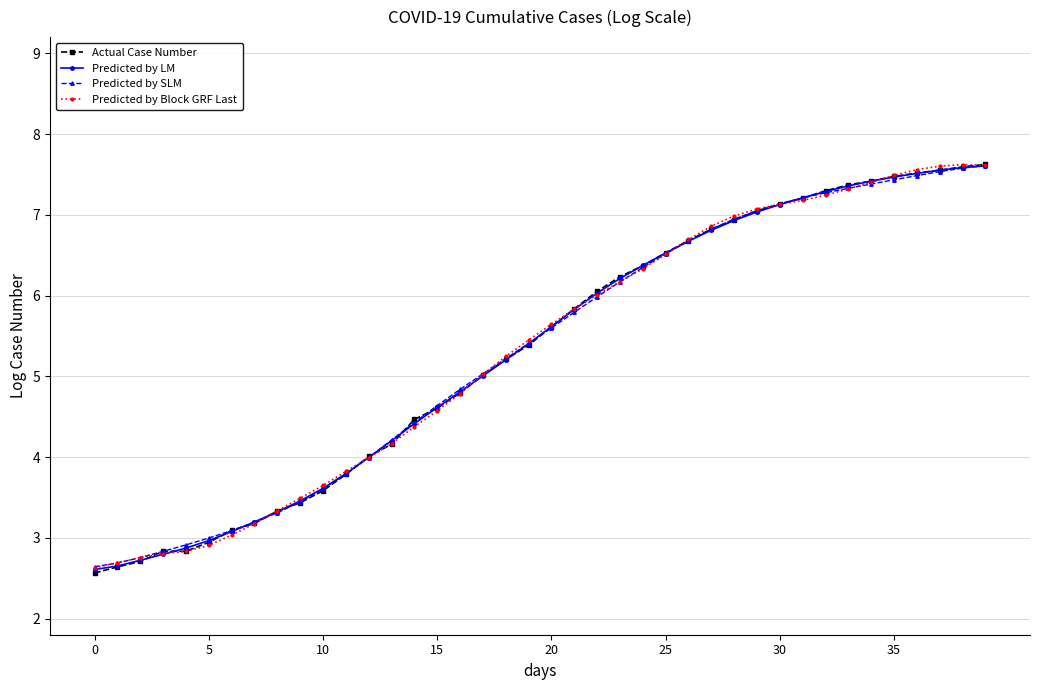

Reading right to left, extract all data points from this chart.

Actual Case Number: 7.6	7.6	7.6	7.5	7.5	7.4	7.4	7.3	7.2	7.1	7.0	6.9	6.8	6.7	6.5	6.4	6.2	6.1	5.8	5.6	5.4	5.2	5.0	4.8	4.6	4.5	4.2	4.0	3.8	3.6	3.4	3.3	3.2	3.1	2.9	2.8	2.8	2.7	2.6	2.6
Predicted by LM: 7.6	7.6	7.6	7.5	7.5	7.4	7.4	7.3	7.2	7.1	7.0	6.9	6.8	6.7	6.5	6.4	6.2	6.0	5.8	5.6	5.4	5.2	5.0	4.8	4.6	4.4	4.2	4.0	3.8	3.6	3.5	3.3	3.2	3.1	3.0	2.9	2.8	2.7	2.7	2.6
Predicted by SLM: 7.6	7.6	7.5	7.5	7.4	7.4	7.3	7.3	7.2	7.1	7.1	6.9	6.8	6.7	6.5	6.3	6.2	6.0	5.8	5.6	5.4	5.2	5.0	4.8	4.6	4.4	4.2	4.0	3.8	3.6	3.4	3.3	3.2	3.1	3.0	2.9	2.8	2.8	2.7	2.6
Predicted by Block GRF Last: 7.6	7.6	7.6	7.6	7.5	7.4	7.3	7.2	7.2	7.1	7.1	7.0	6.9	6.7	6.5	6.3	6.2	6.0	5.8	5.6	5.4	5.2	5.0	4.8	4.6	4.4	4.2	4.0	3.8	3.6	3.5	3.3	3.2	3.0	2.9	2.8	2.8	2.8	2.7	2.6